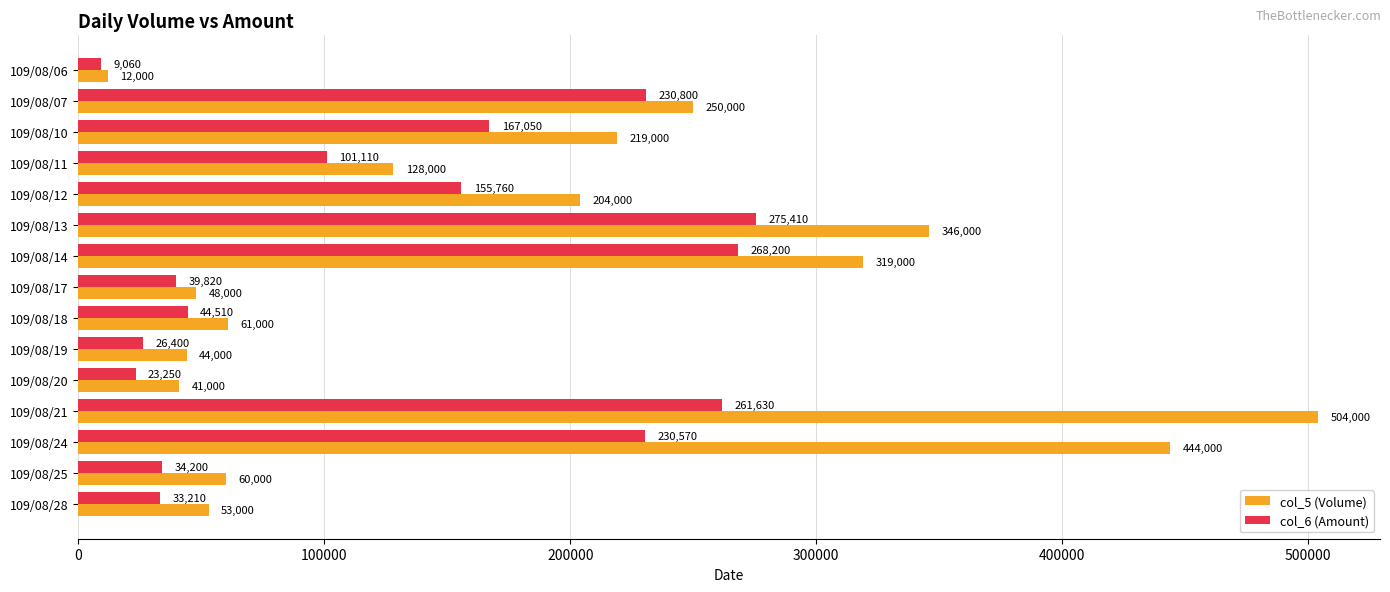

How many categories are shown in the chart?

15